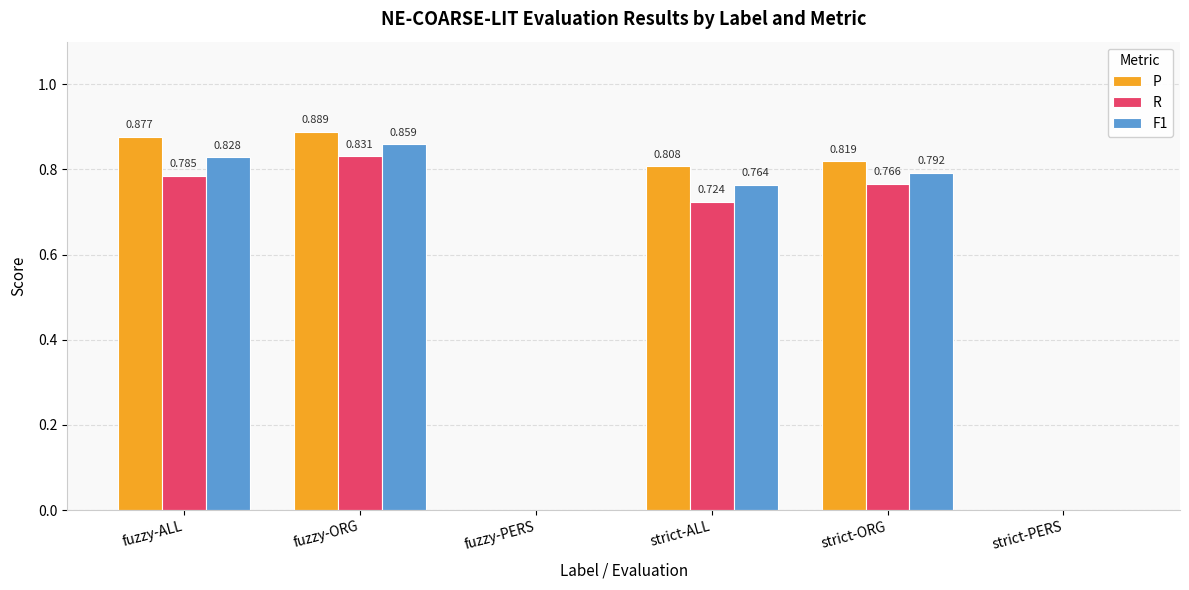

Which series has the largest total across all categories?

P